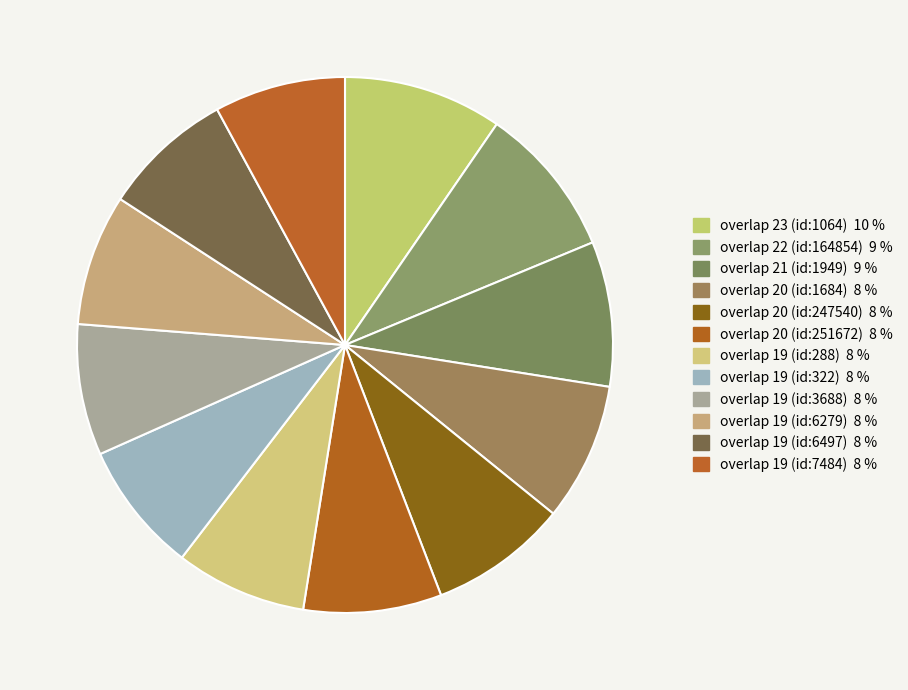

How many slices are in this pie chart?

12